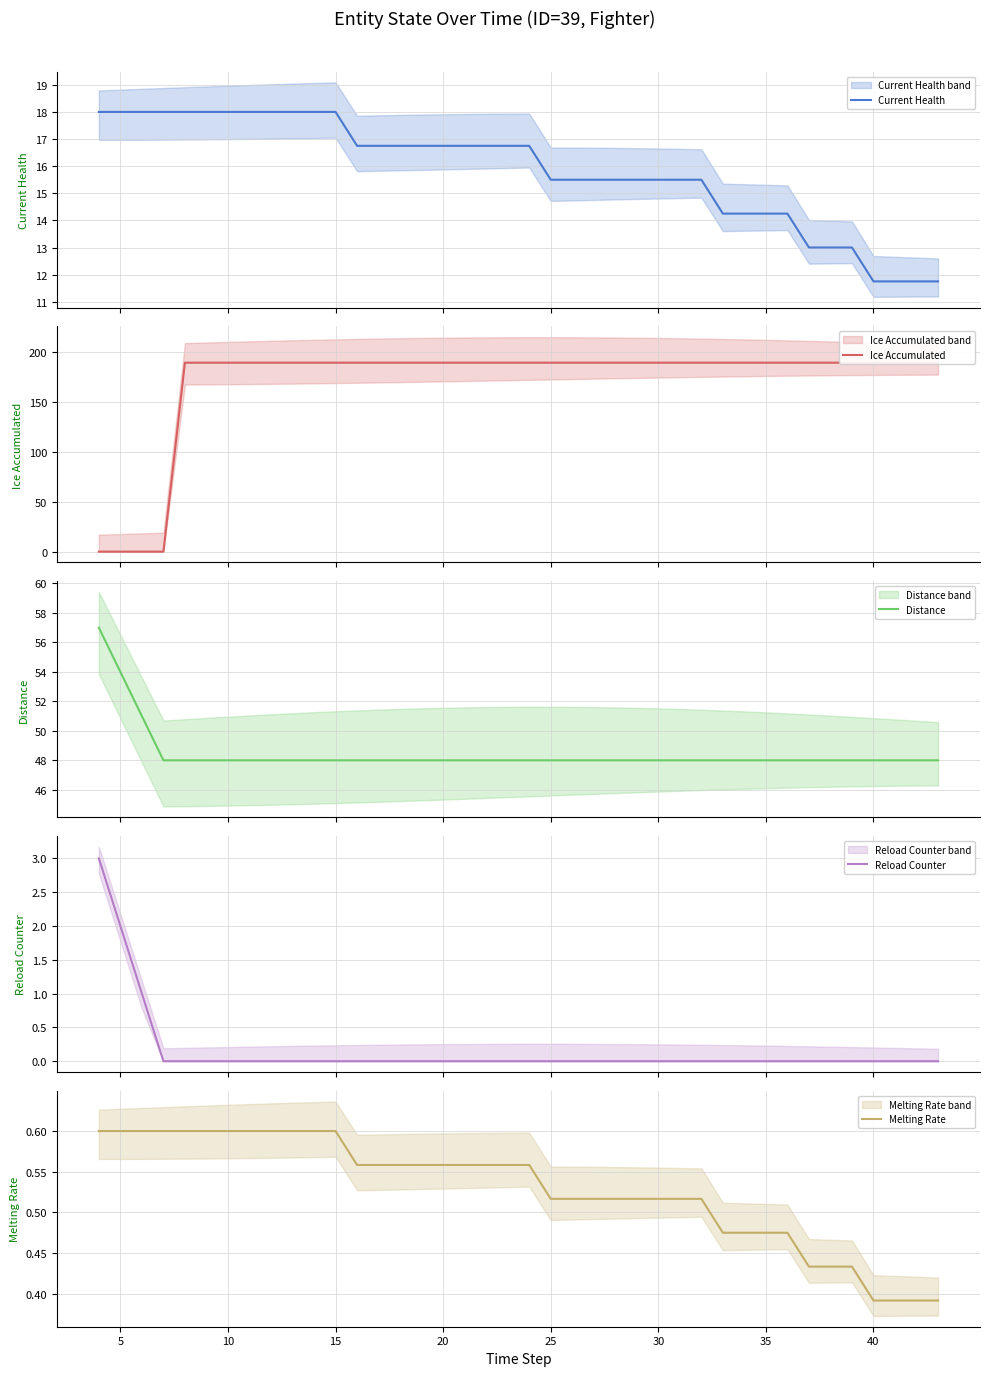

The Melting Rate series shows 0.9 at 15. True or false?

False